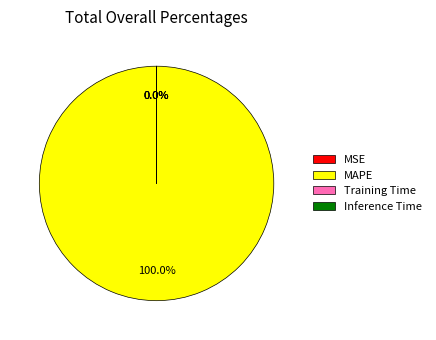

Is there any slice that represents more than half of the pie?

Yes